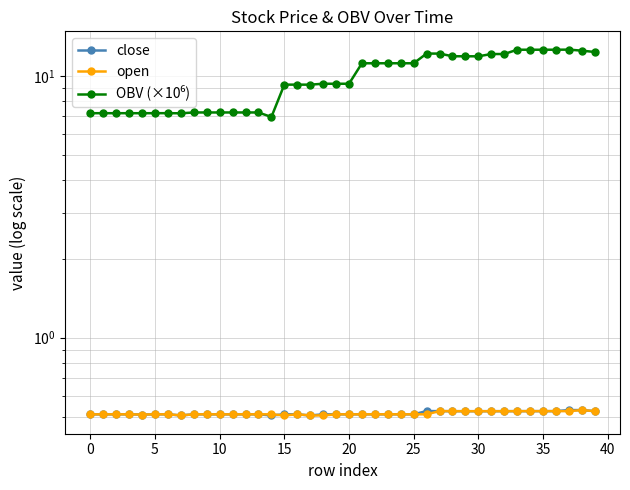

Reading right to left, extract all data points from this chart.

close: 0.5	0.5	0.5	0.5	0.5	0.5	0.5	0.5	0.5	0.5	0.5	0.5	0.5	0.5	0.5	0.5	0.5	0.5	0.5	0.5	0.5	0.5	0.5	0.5	0.5	0.5	0.5	0.5	0.5	0.5	0.5	0.5	0.5	0.5	0.5	0.5	0.5	0.5	0.5	0.5
open: 0.5	0.5	0.5	0.5	0.5	0.5	0.5	0.5	0.5	0.5	0.5	0.5	0.5	0.5	0.5	0.5	0.5	0.5	0.5	0.5	0.5	0.5	0.5	0.5	0.5	0.5	0.5	0.5	0.5	0.5	0.5	0.5	0.5	0.5	0.5	0.5	0.5	0.5	0.5	0.5
OBV (×10⁶): 12.3	12.5	12.6	12.6	12.6	12.6	12.6	12.1	12.1	11.9	11.9	11.9	12.2	12.2	11.2	11.2	11.2	11.2	11.2	9.3	9.3	9.3	9.3	9.3	9.3	7.0	7.3	7.3	7.3	7.3	7.3	7.3	7.2	7.2	7.2	7.2	7.2	7.2	7.2	7.2